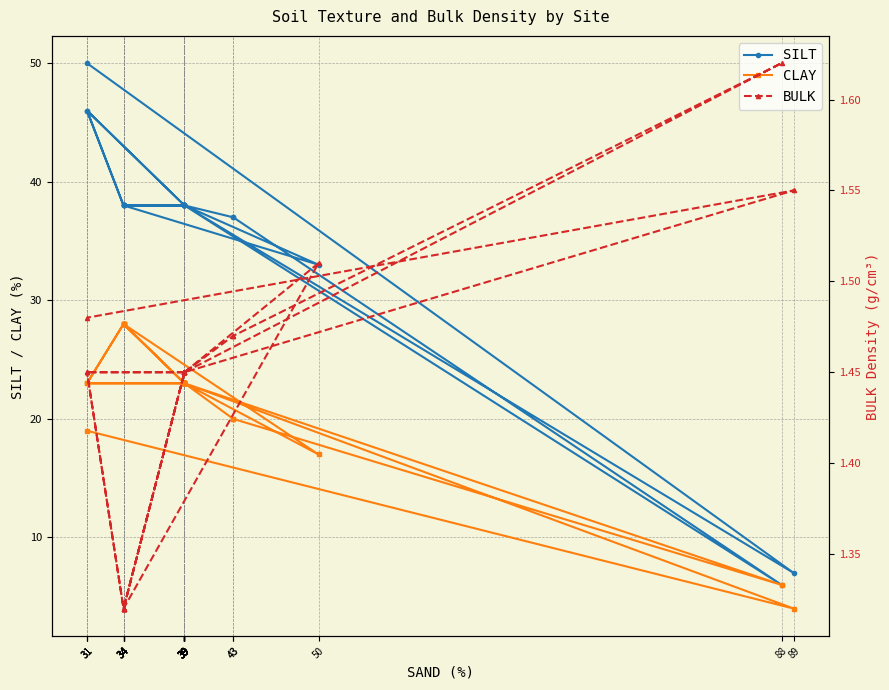

True or false: BULK and CLAY intersect in this chart.

False